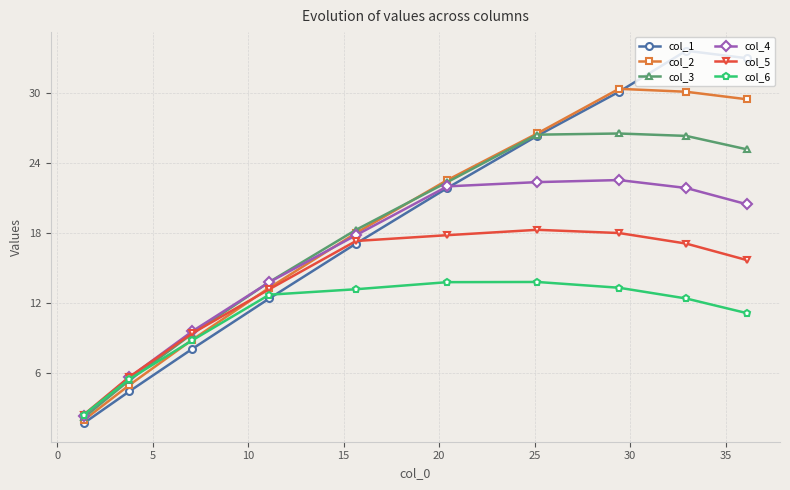

In col_3, how many points are higher than both neighbors (excluding endpoints)?

1